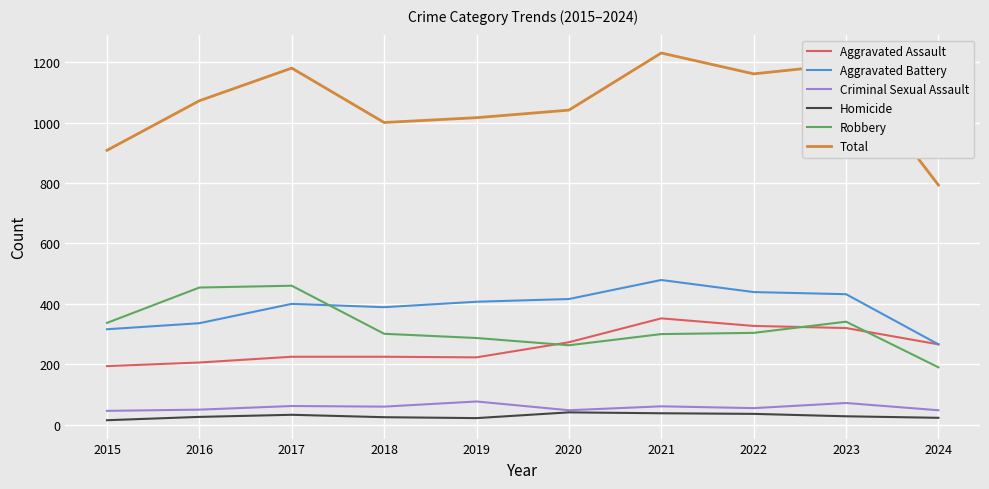

The Aggravated Assault series shows 301 at 2017. True or false?

False